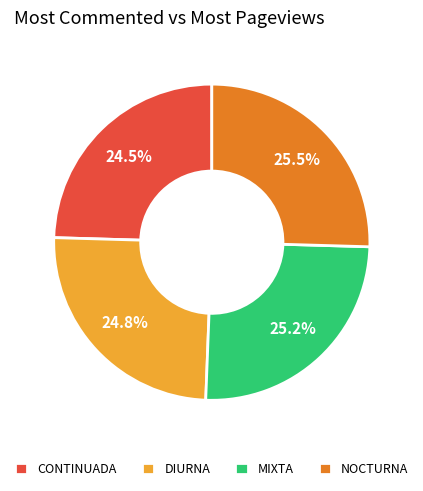

Between MIXTA and CONTINUADA, which is larger?

MIXTA